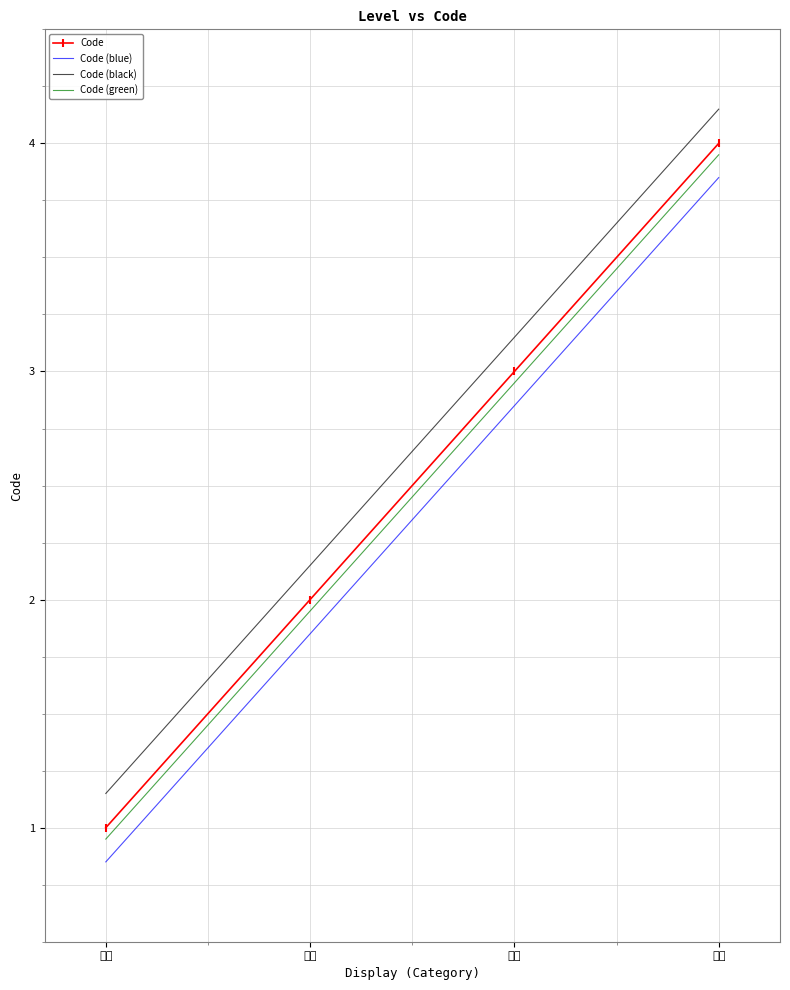

True or false: Code has a value of 3.0 at 注射.

True